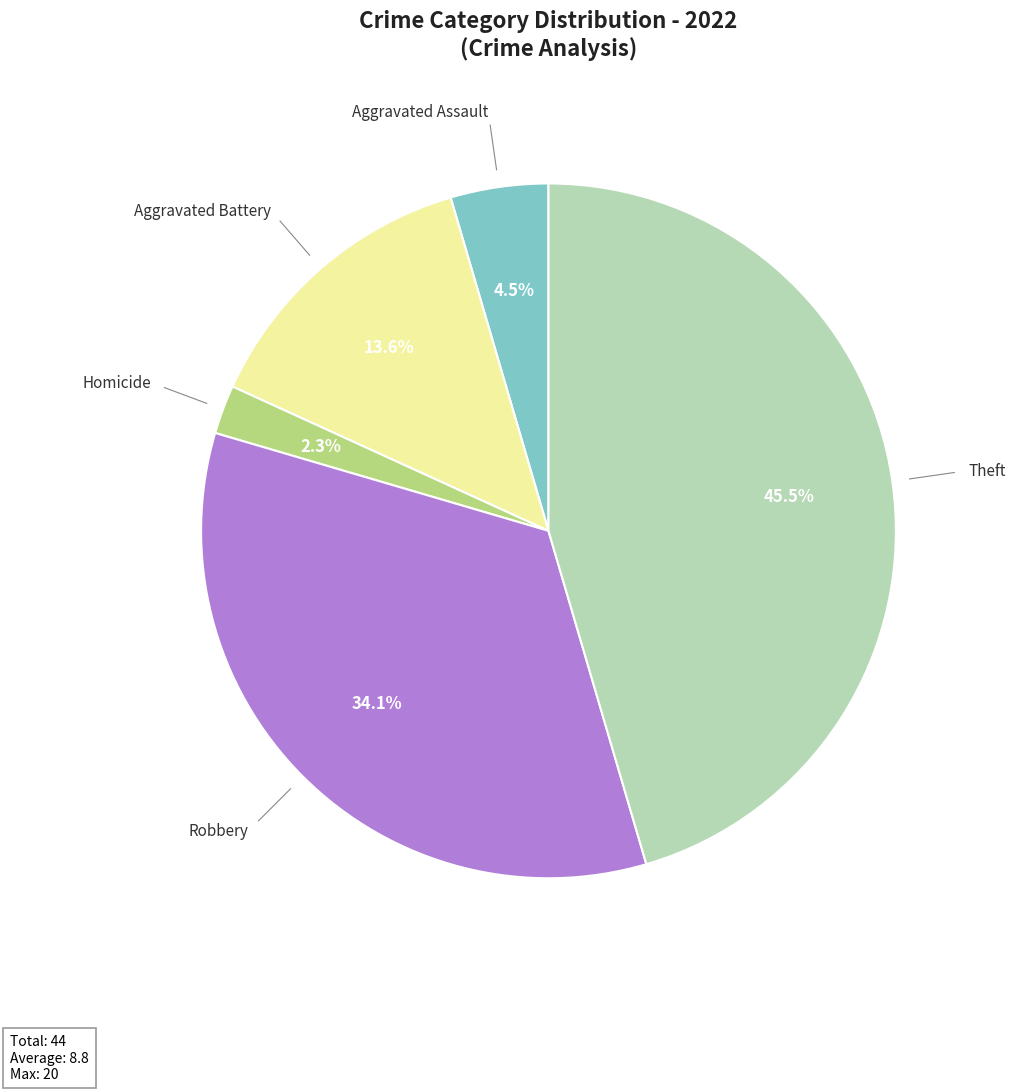

Is there any slice that represents more than half of the pie?

No